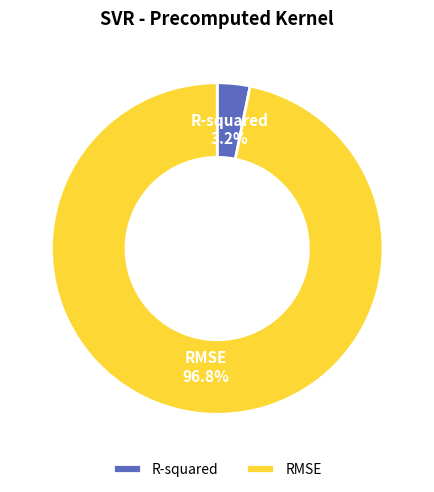

To the nearest percent, what portion does RMSE represent?

97%